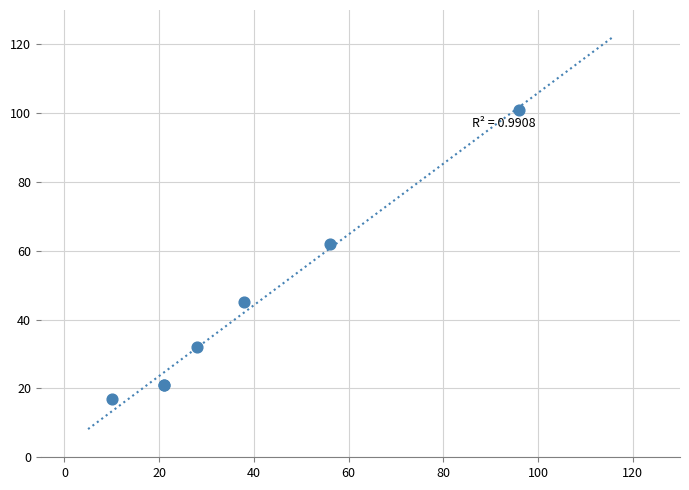

What Y value in the scatter plot is closest to 59?

62